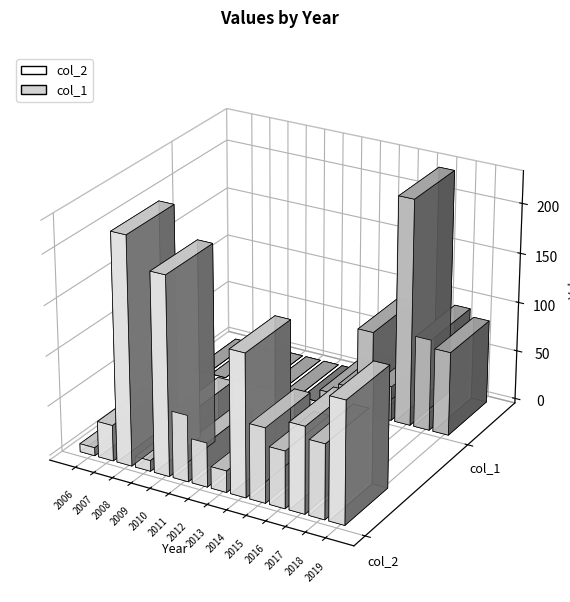

What is the difference between the highest and lowest values at 2008?

227.7